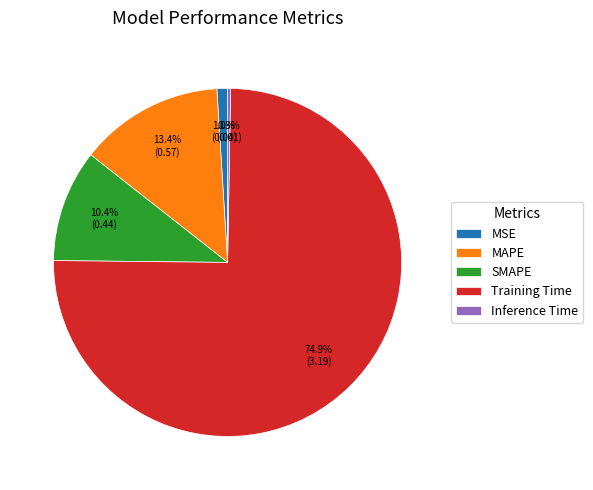

How much of the chart is everything except MAPE?

86.6%